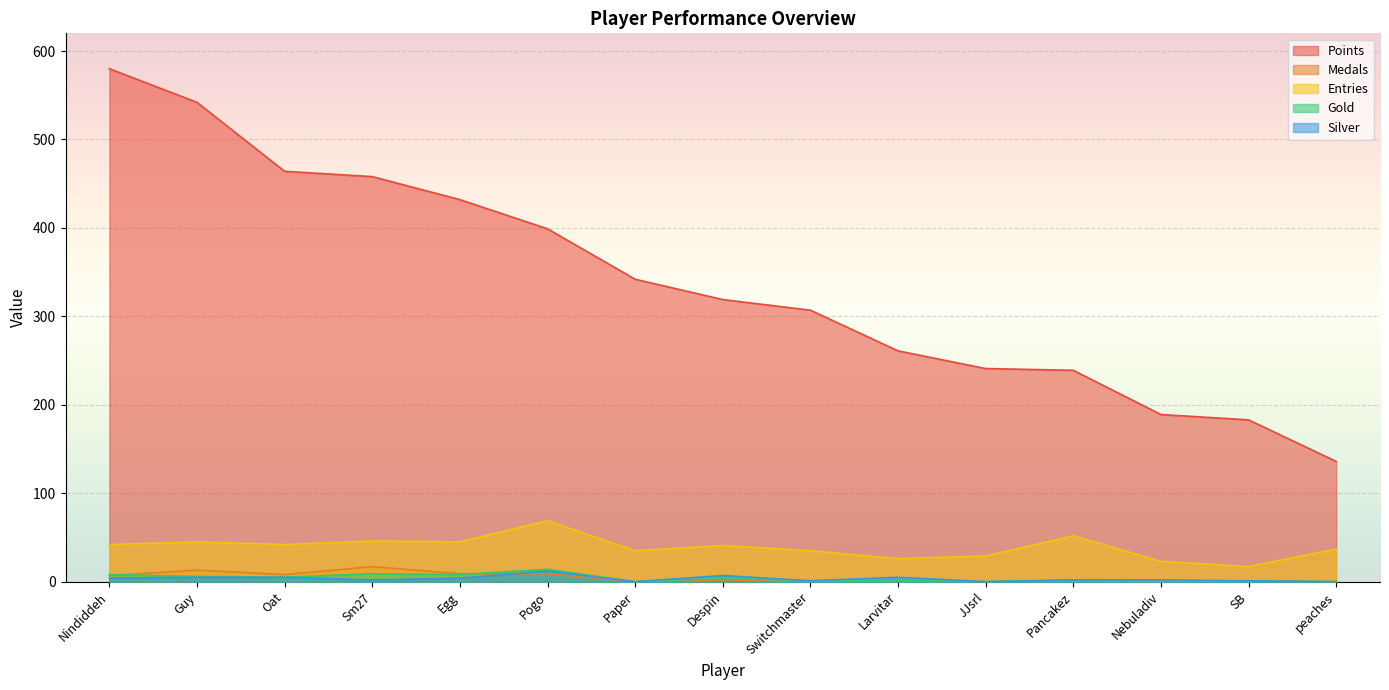

What is the label of the 15th point from the left?

peaches